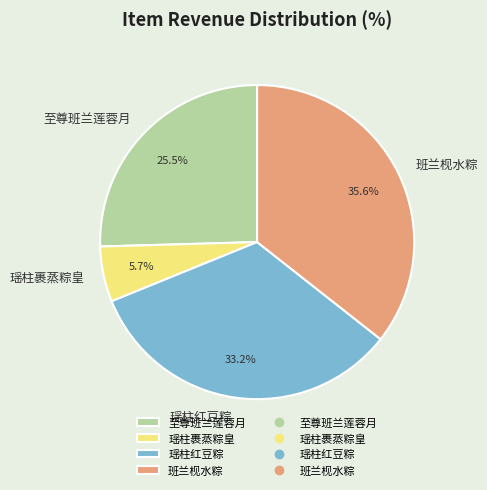

Between 瑶柱裹蒸粽皇 and 班兰枧水粽, which is larger?

班兰枧水粽